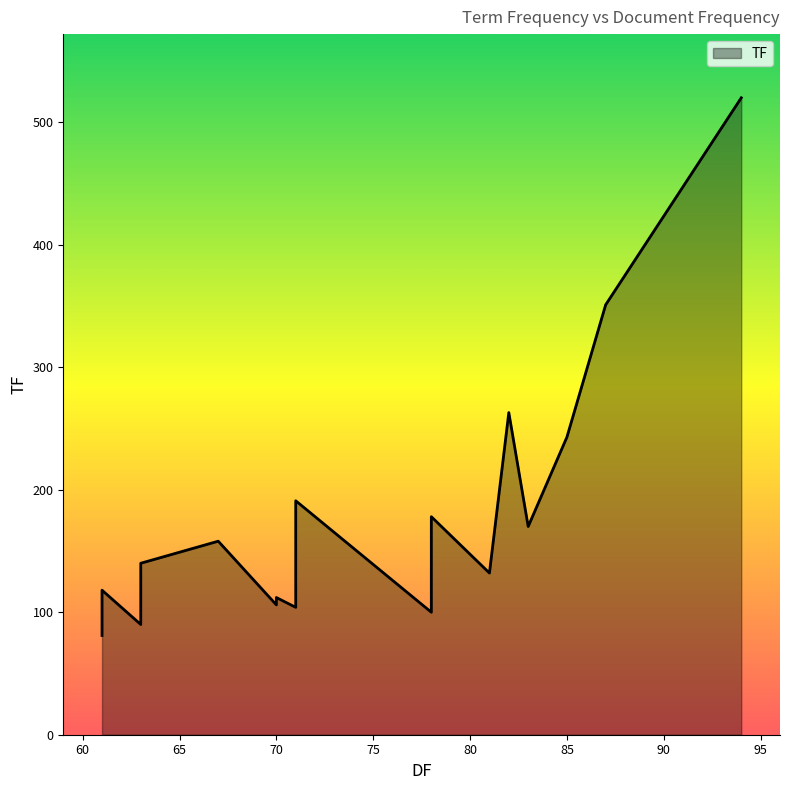

What is the smallest value displayed?

81